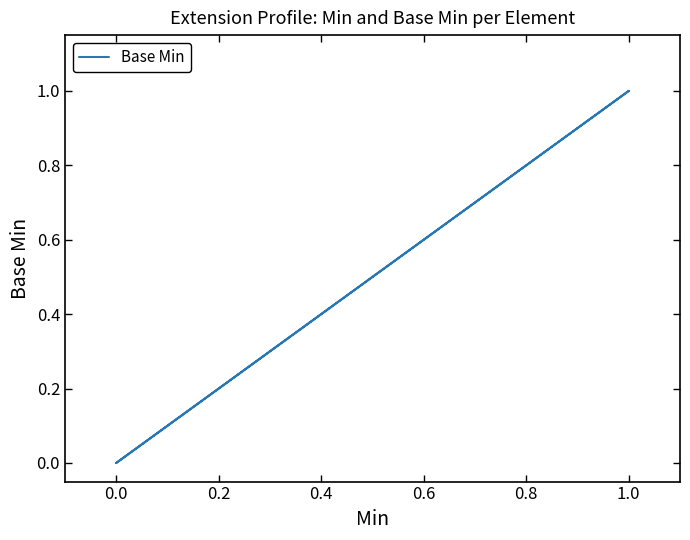

How many lines are shown in the chart?

1